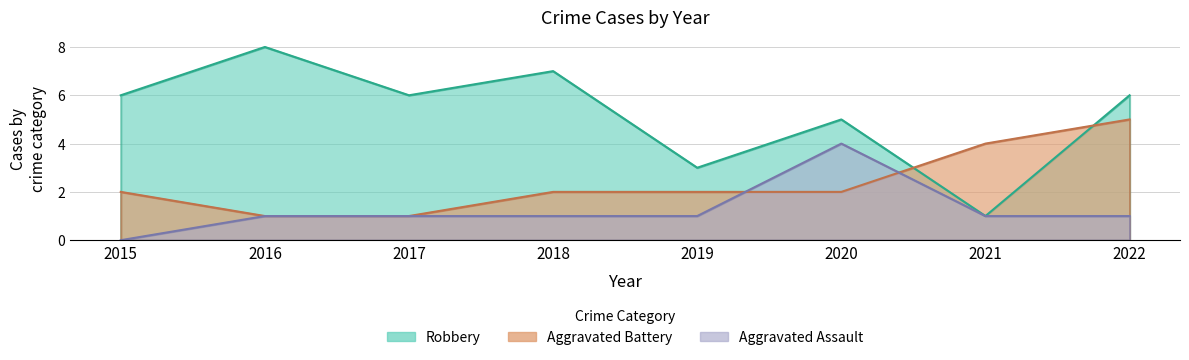

Reading left to right, what are all the values shown in this chart?

Aggravated Assault: 0	1	1	1	1	4	1	1
Aggravated Battery: 2	1	1	2	2	2	4	5
Robbery: 6	8	6	7	3	5	1	6